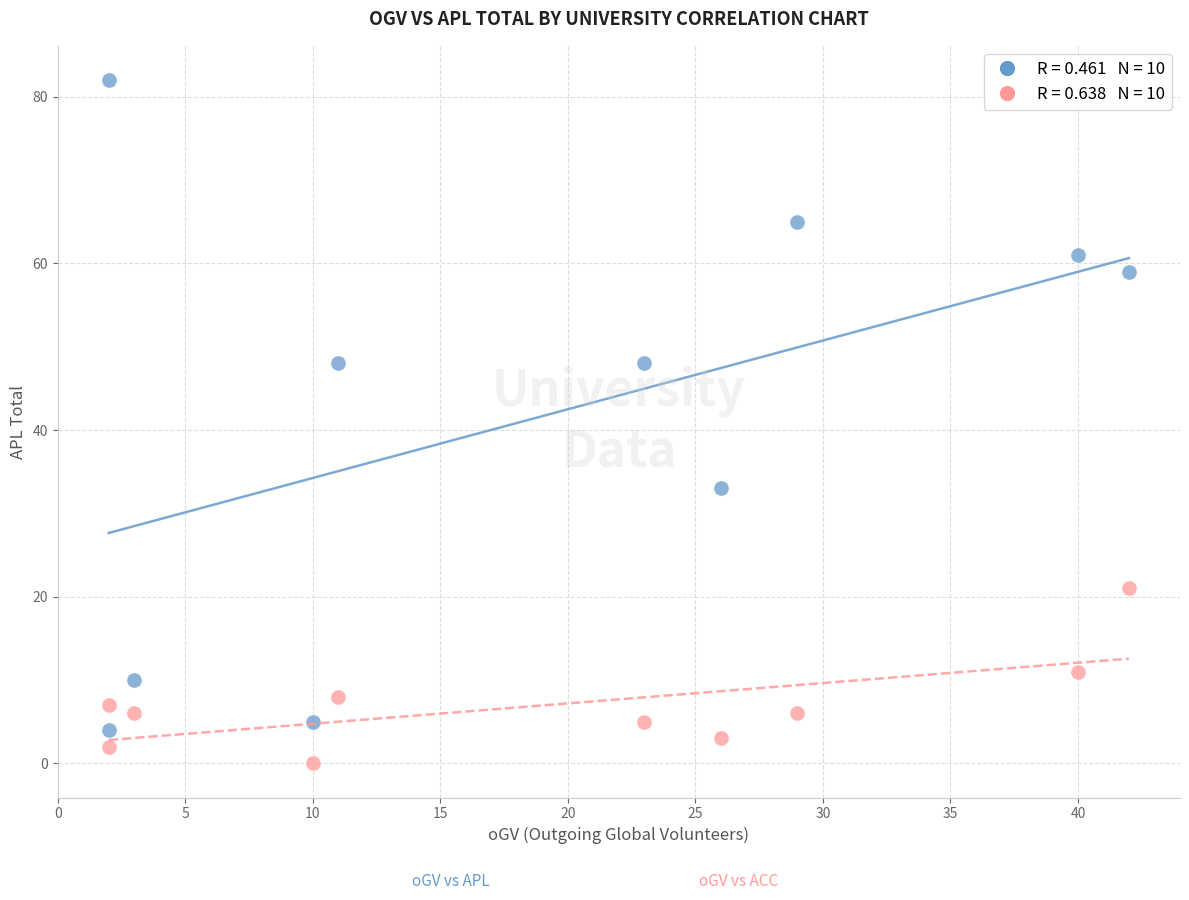

Across all data points, what is the range of Y values (max minus min)?

82